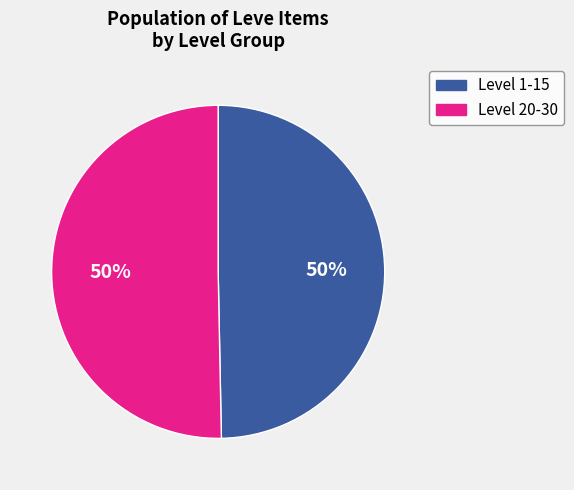

To the nearest percent, what is the average slice percentage?

50%